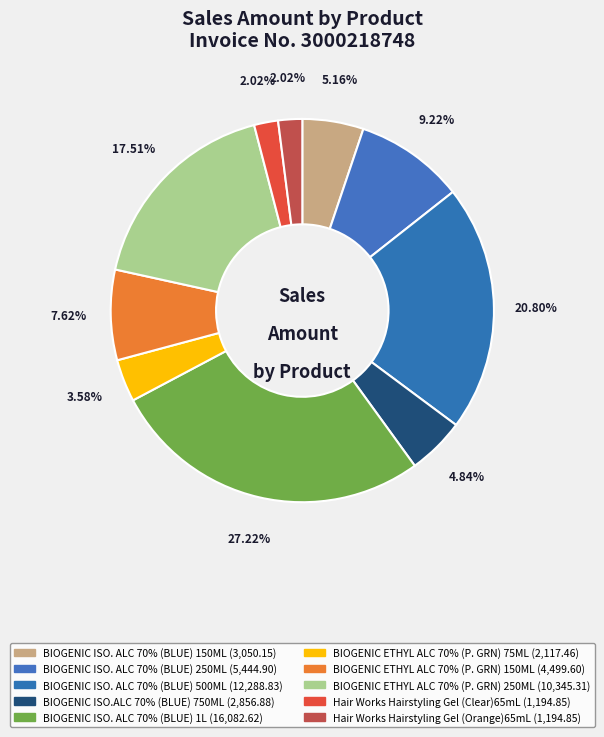

Does BIOGENIC ISO. ALC 70% (BLUE) 1L account for over 50% of the chart?

No